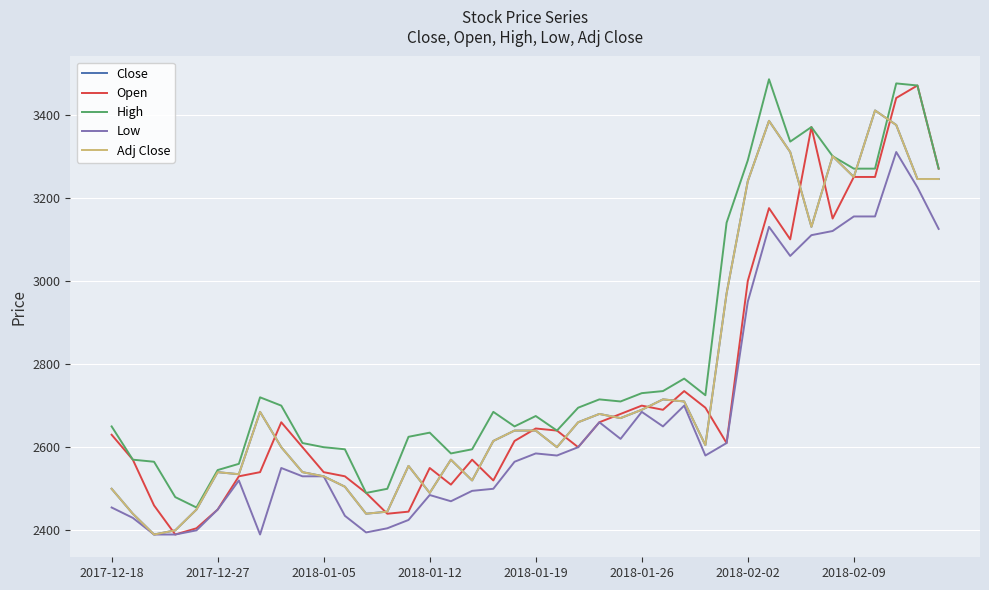

Is this an area chart (filled region under the line)?

No